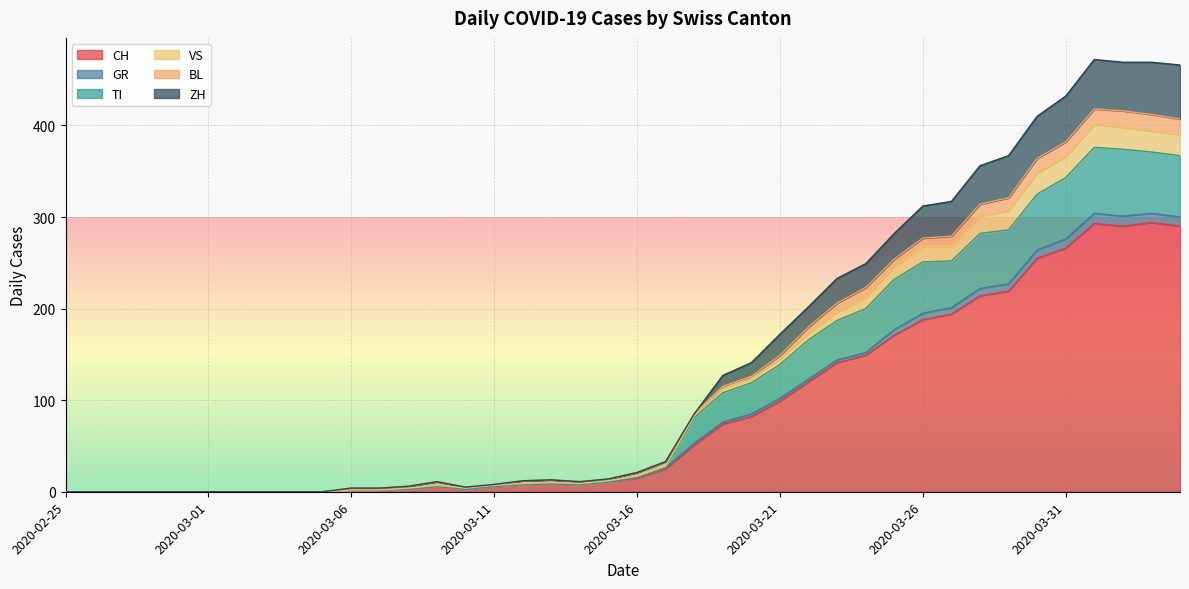

At which label does GR reach its minimum?

2020-02-25